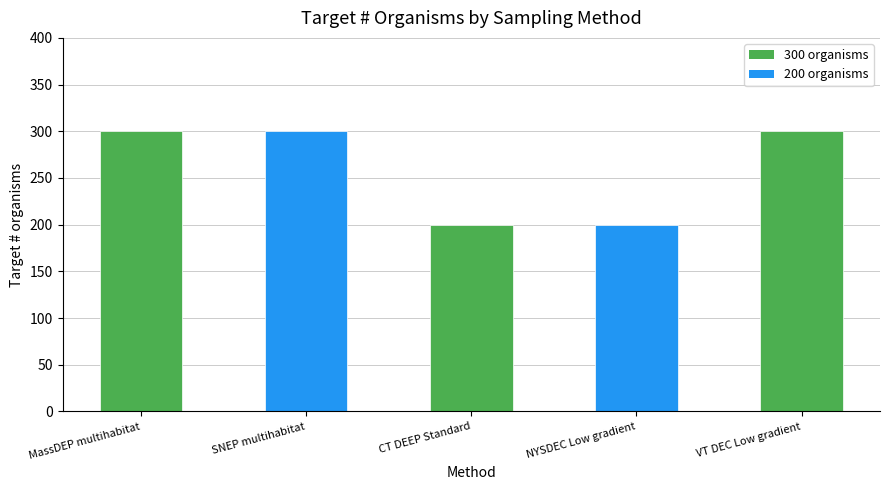

What is the label of the 2nd bar from the right?

NYSDEC Low gradient